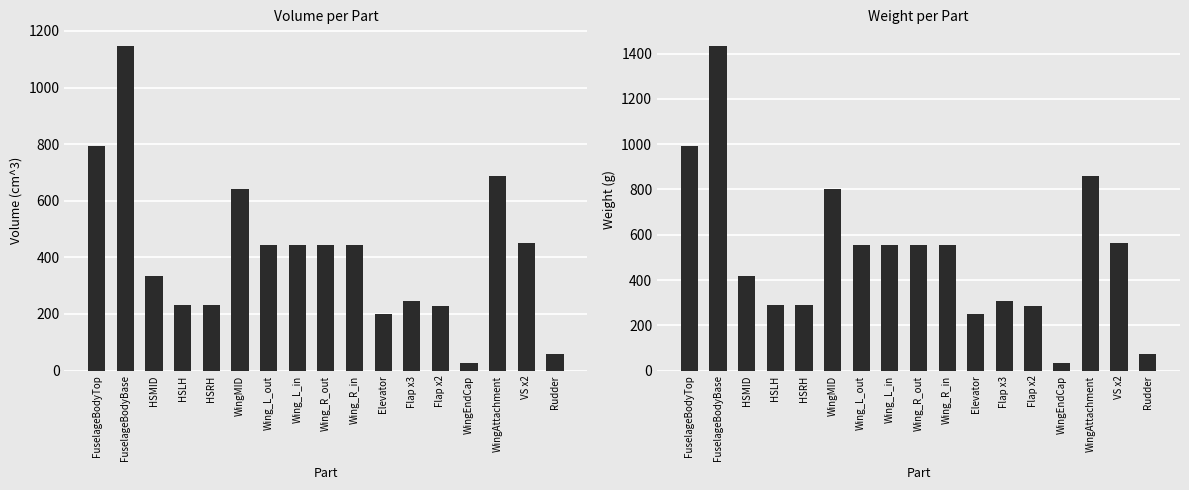

Reading left to right, list all the values displayed in this chart.

Volume (cm^3): 792.9	1148.2	332.5	232.1	232.1	643.1	444.5	444.5	444.5	444.5	200.7	244.2	229.5	26.8	687.2	449.1	58.8
Weight (g): 991.1	1435.3	415.6	290.1	290.1	803.9	555.7	555.7	555.7	555.7	250.8	305.2	286.9	33.5	859.0	561.3	73.6